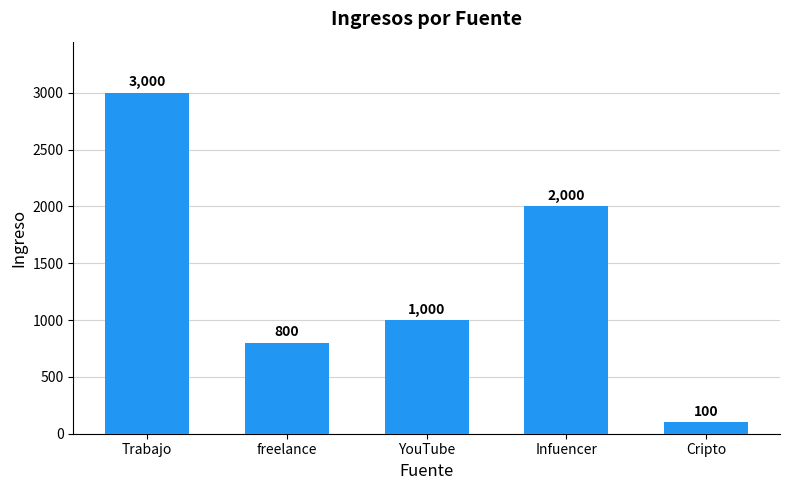

Read the value at Infuencer, to the nearest 10.

2000